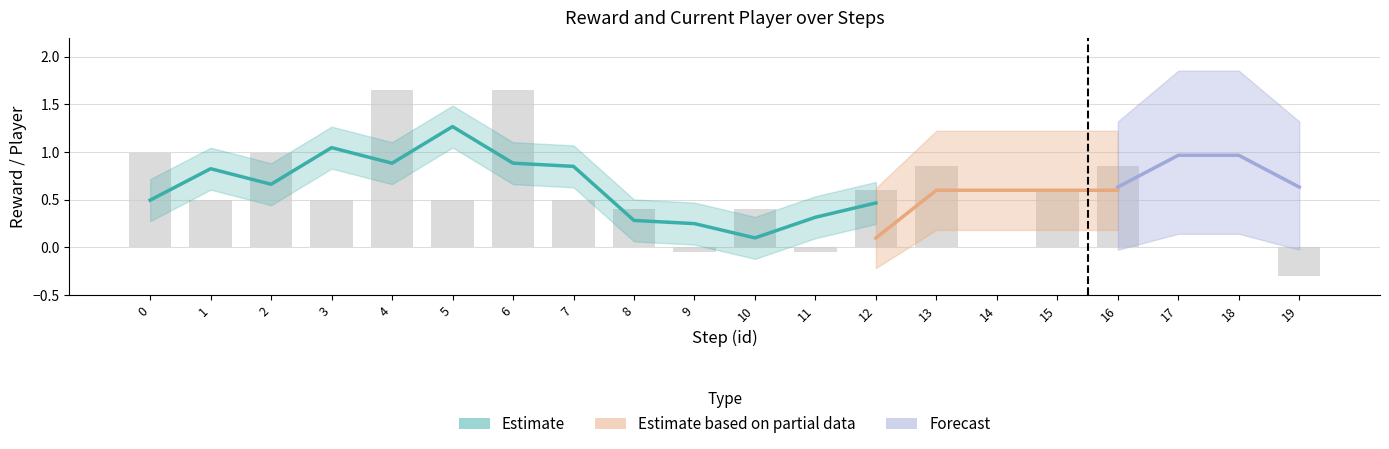

What is the change in value from 2 to 16?

-0.1